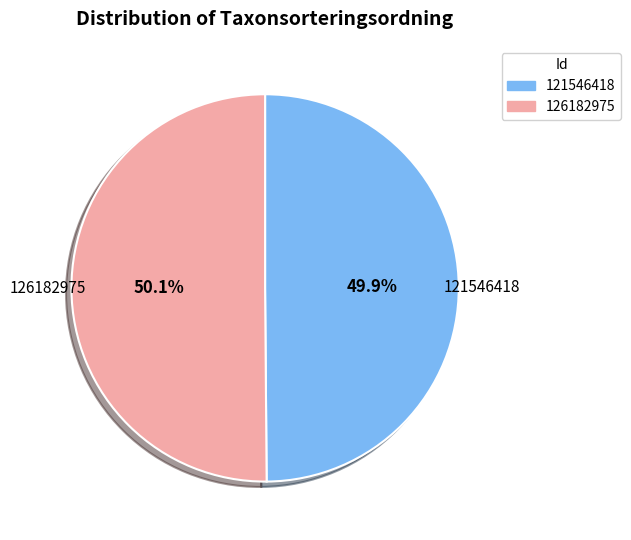

To the nearest percent, what portion does 121546418 represent?

50%